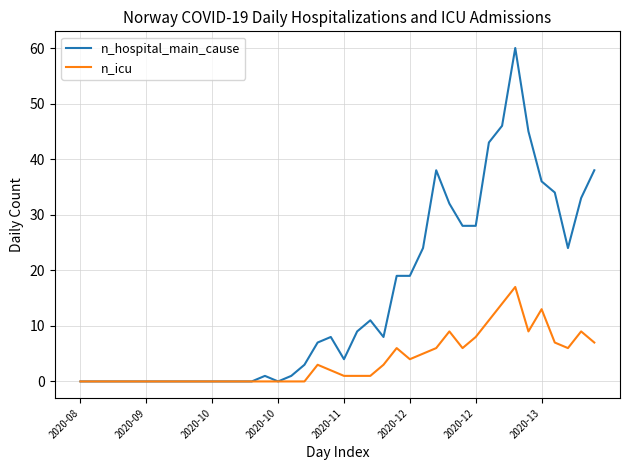

Which series has the largest range (max minus min)?

n_hospital_main_cause